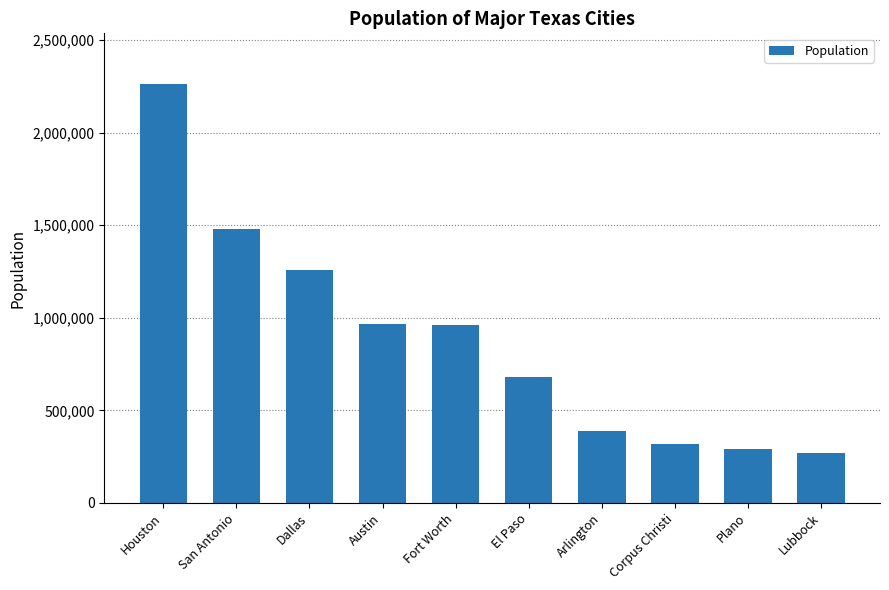

What is the smallest value displayed?

267329